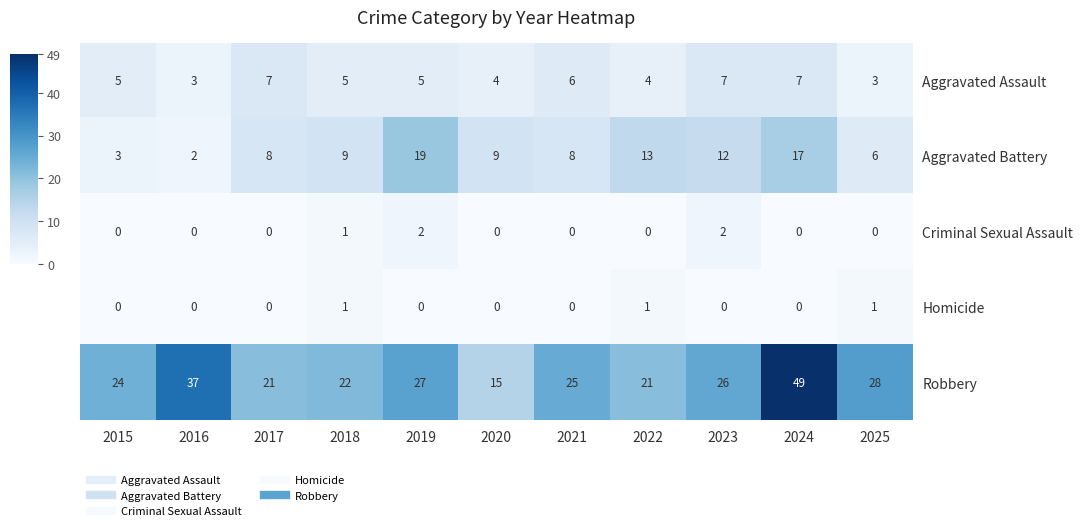

Is the value of Aggravated Battery at 2019 greater than the value of Robbery at 2019?

No